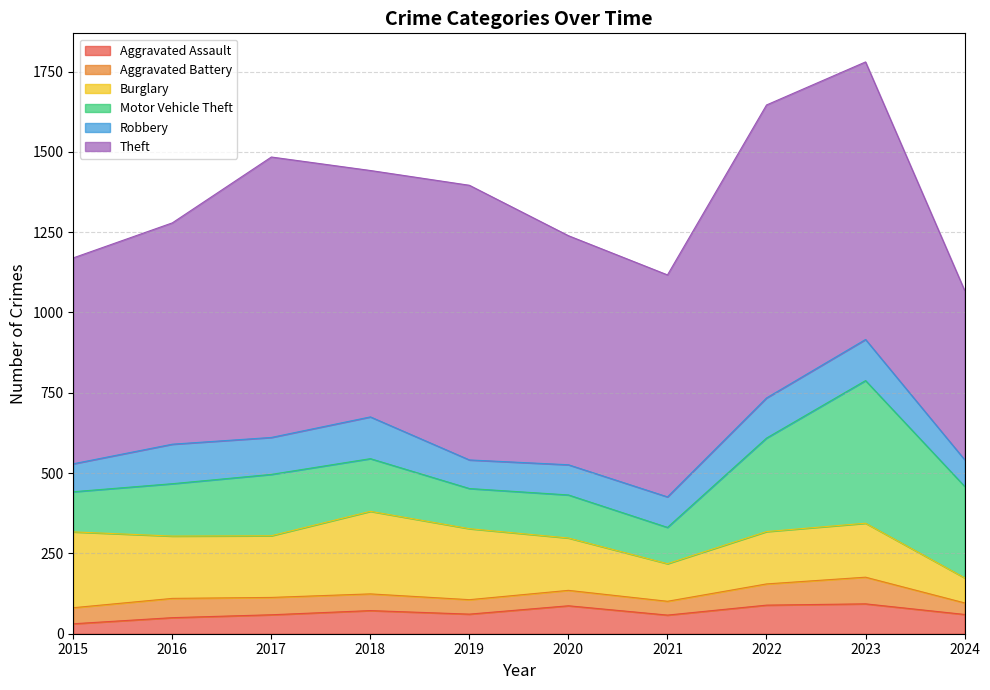

Does the chart have visible grid lines?

Yes